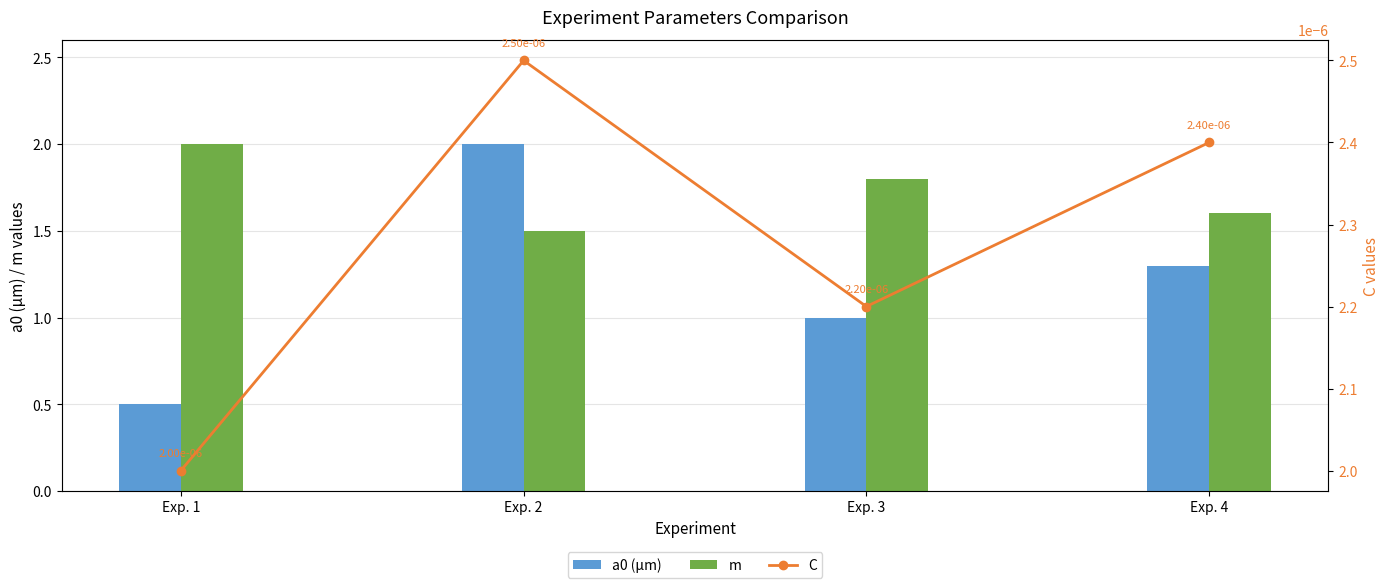

What is the spread (max minus min) of values at Exp. 3?

1.8